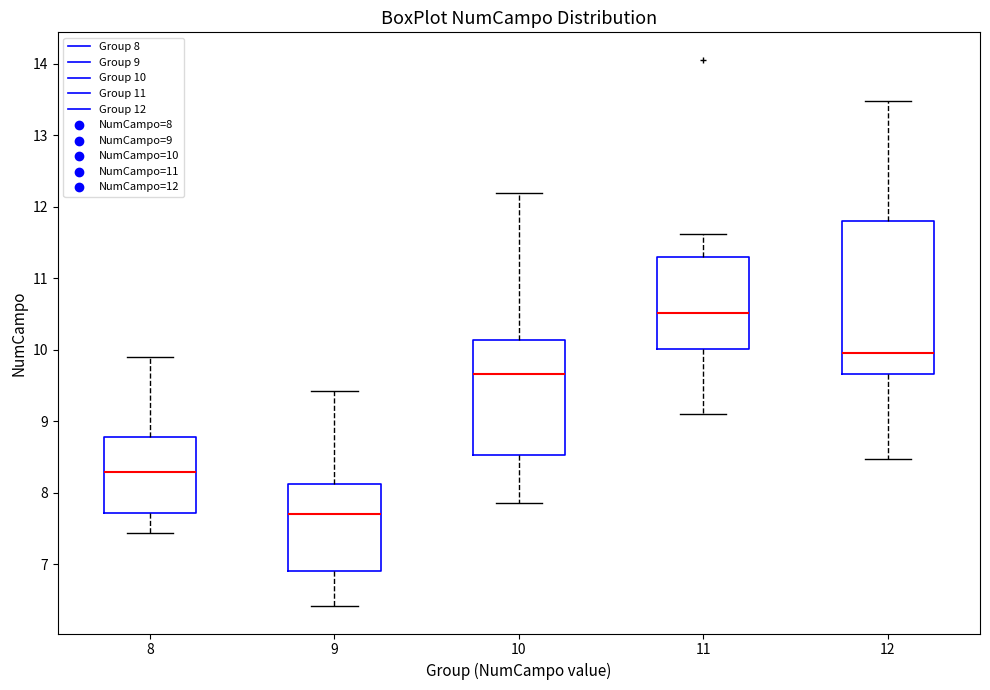

Which box is the tallest, from its lower edge to its upper edge?

12